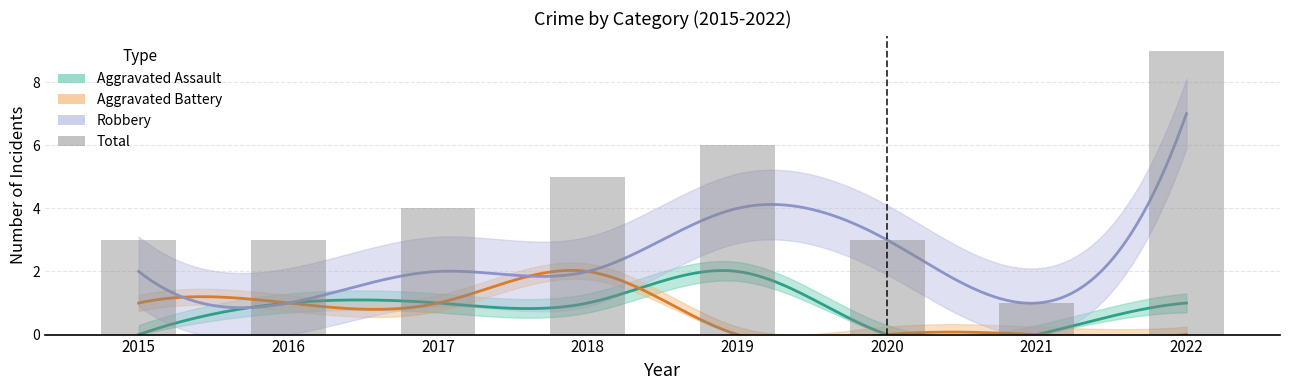

What is the sum of all values?

34